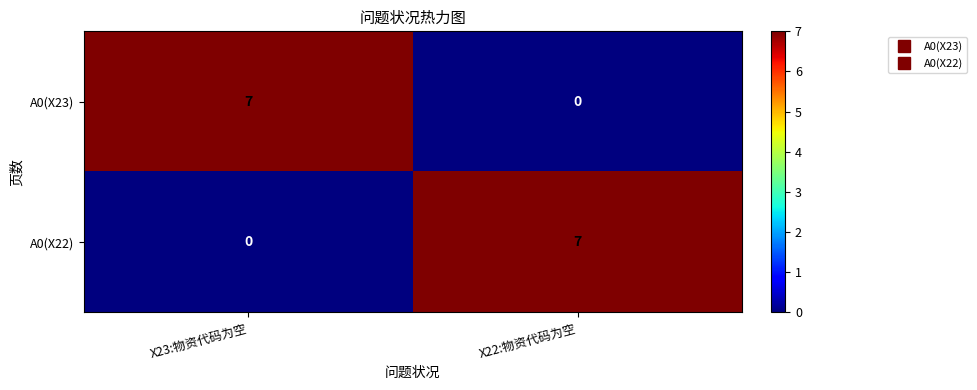

What is the spread (max minus min) of values at X22:物资代码为空?

7